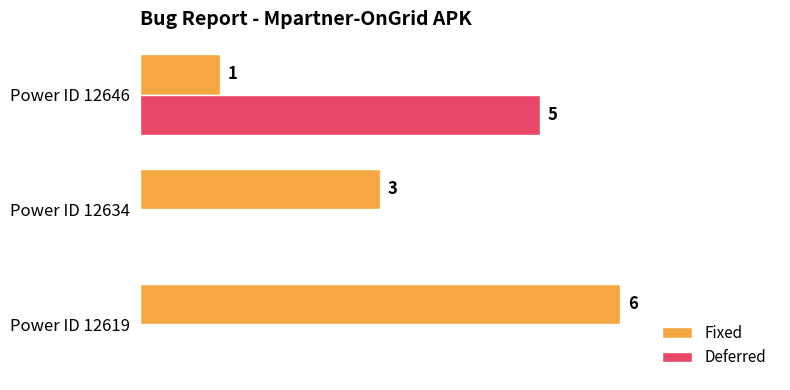

At which category does the chart reach its peak across all series?

Power ID 12619